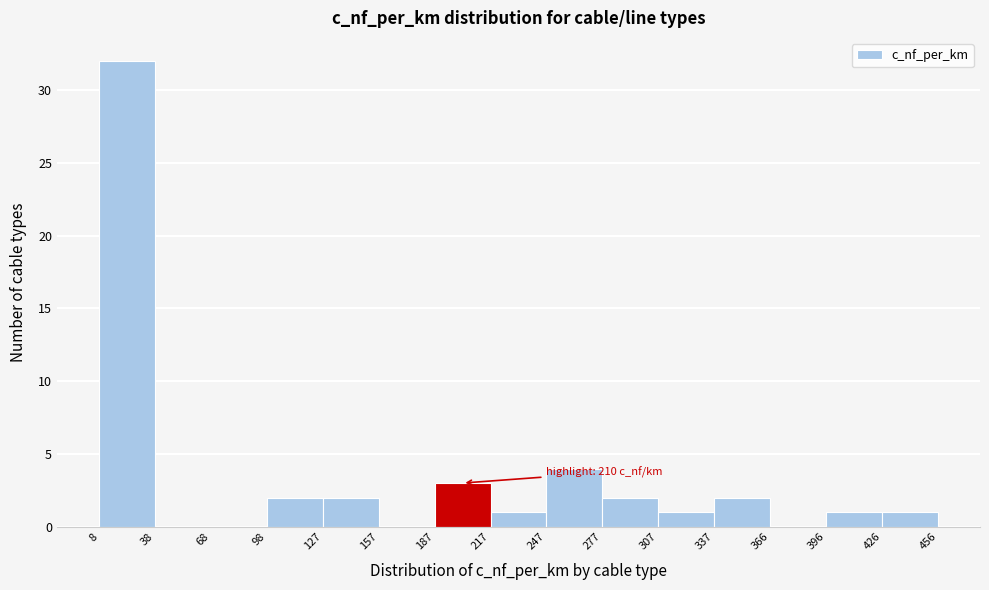

Over which range of the x-axis is the bar tallest?

8 to 38